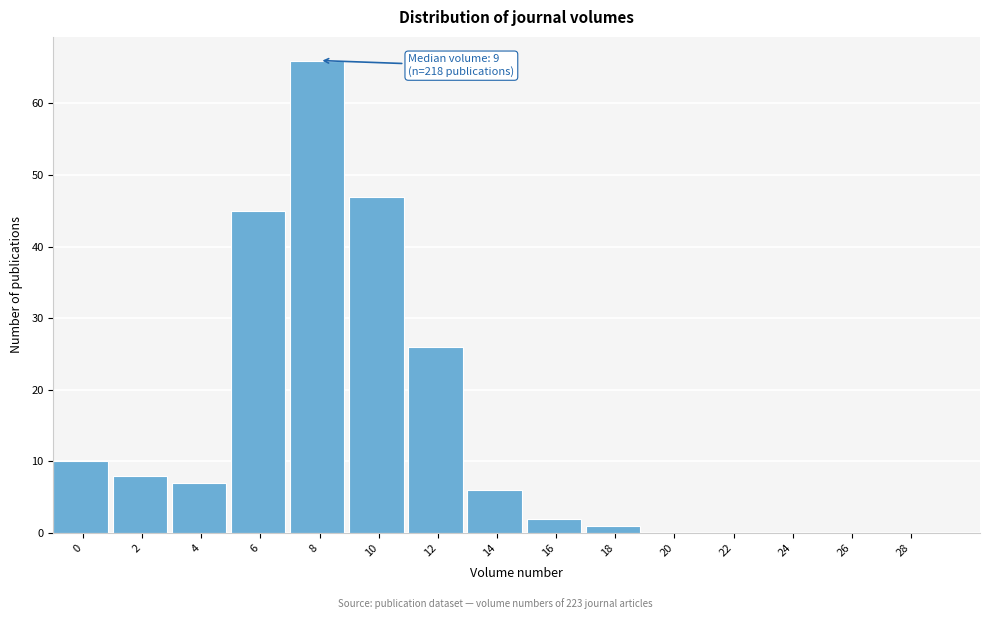

Reading left to right, transcribe all the data shown in this chart.

0=10	2=8	4=7	6=45	8=66	10=47	12=26	14=6	16=2	18=1	20=0	22=0	24=0	26=0	28=0